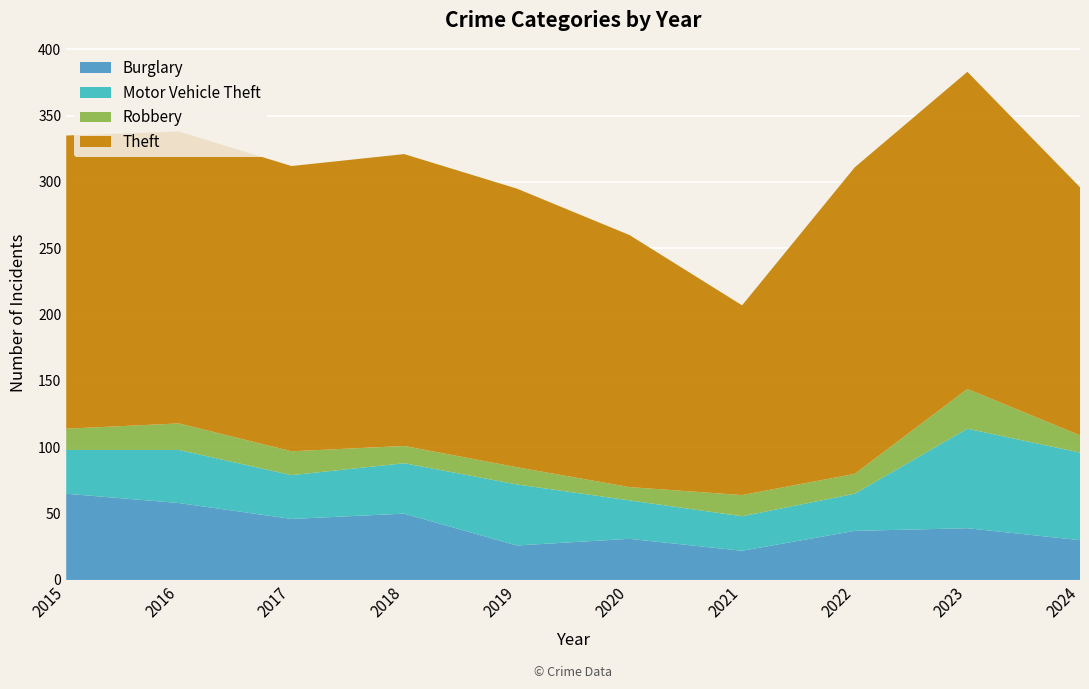

Reading left to right, what are all the values shown in this chart?

Burglary: 2015=65	2016=58	2017=46	2018=50	2019=26	2020=31	2021=22	2022=37	2023=39	2024=30
Motor Vehicle Theft: 2015=33	2016=40	2017=33	2018=38	2019=46	2020=29	2021=26	2022=28	2023=75	2024=66
Robbery: 2015=16	2016=20	2017=18	2018=13	2019=13	2020=10	2021=16	2022=15	2023=30	2024=13
Theft: 2015=221	2016=220	2017=215	2018=220	2019=210	2020=190	2021=143	2022=231	2023=239	2024=187